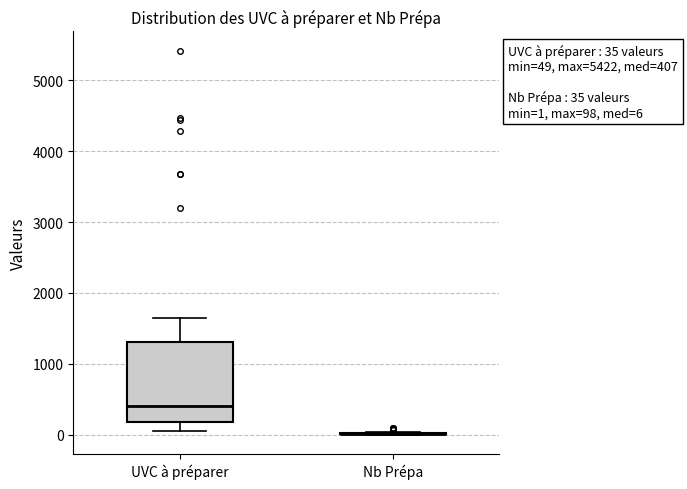

Which box is the tallest, from its lower edge to its upper edge?

UVC à préparer